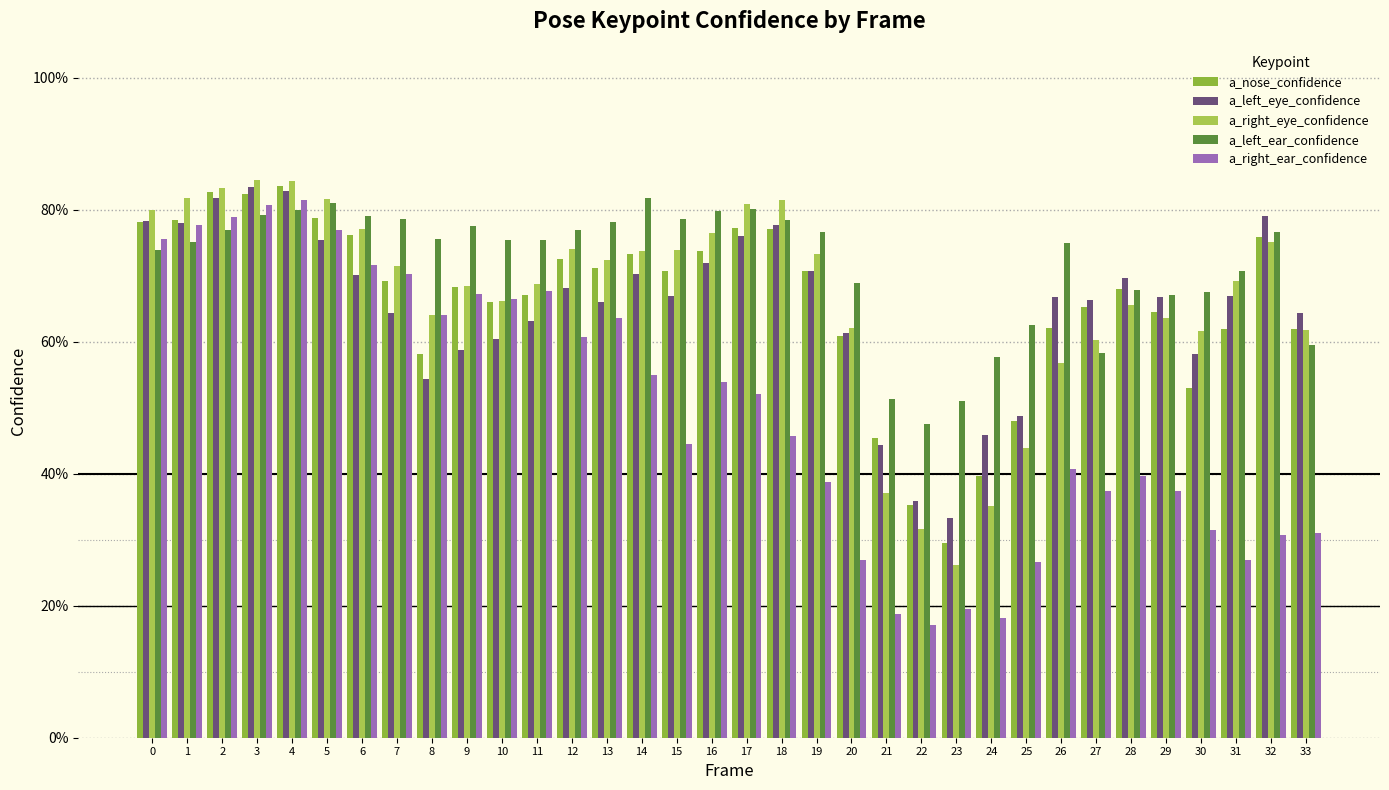

What is the minimum value for a_left_ear_confidence?

0.5